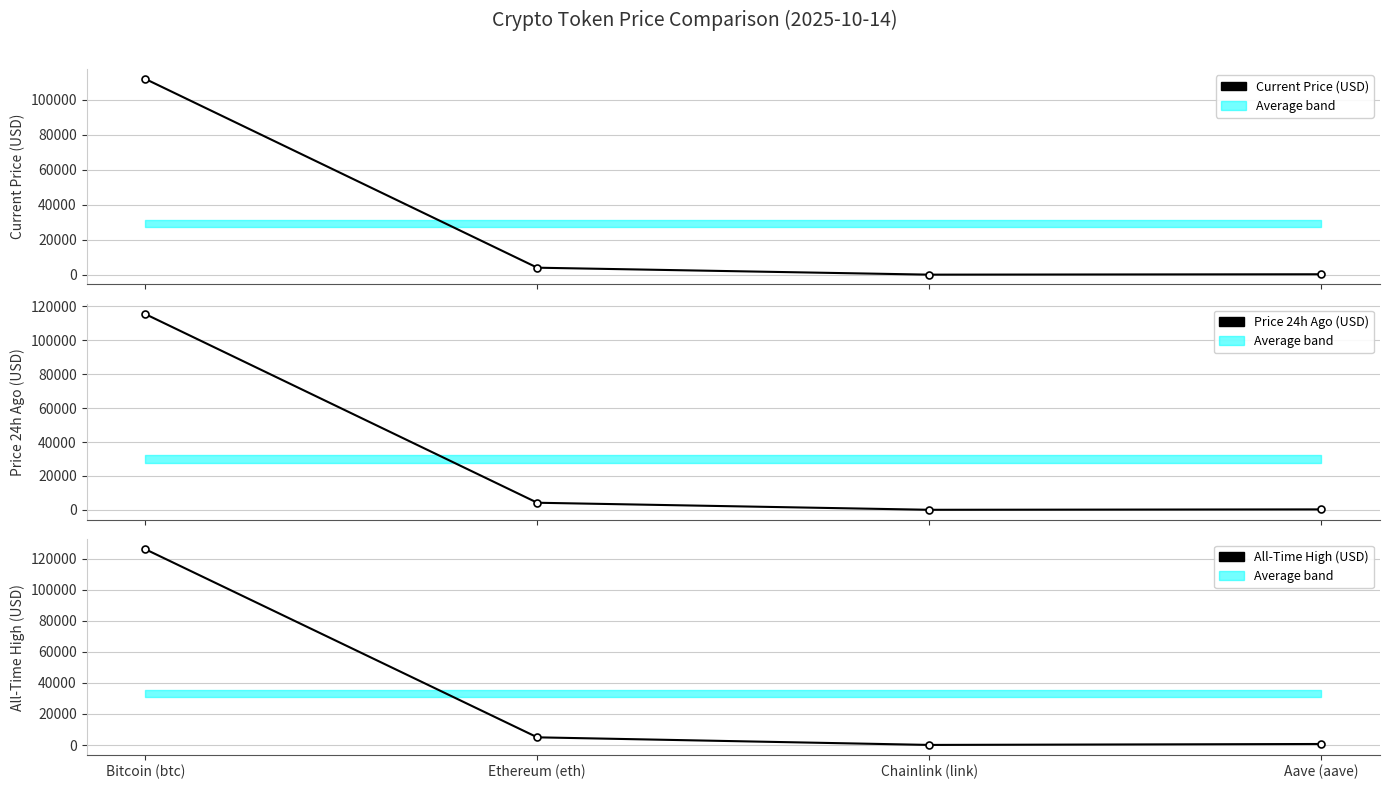

What is the maximum value for Current Price (USD)?

111865.0